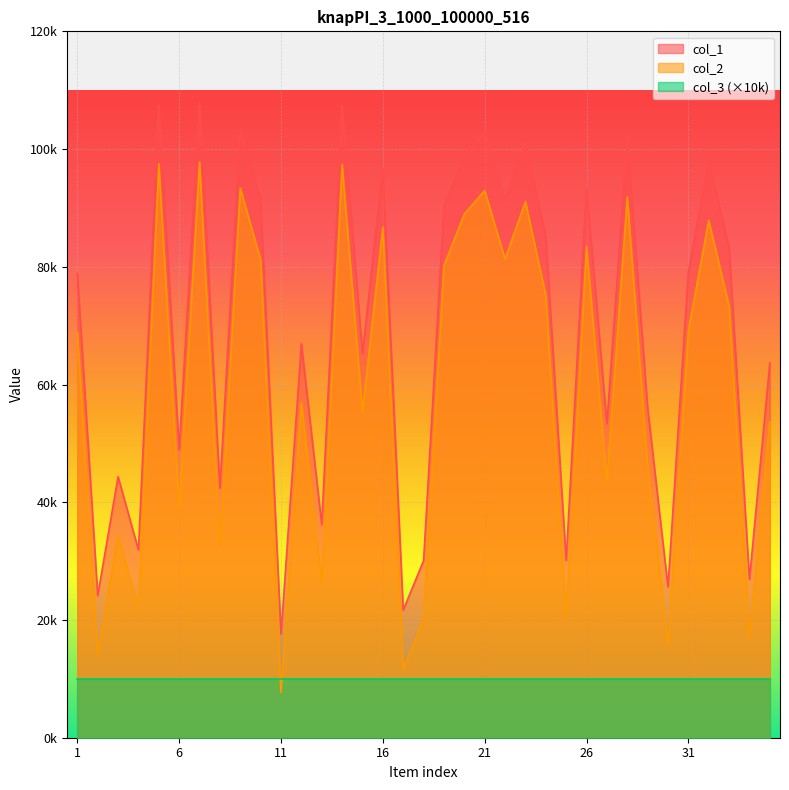

What is the value of the col_2 point at the 10th from the left?

81173